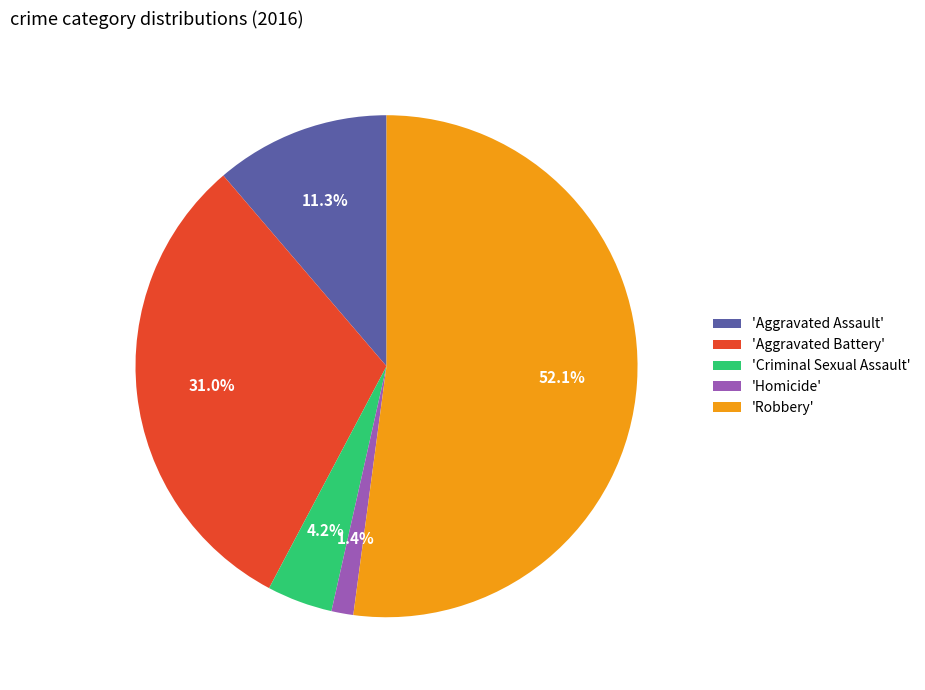

Between 'Robbery' and 'Aggravated Battery', which is larger?

'Robbery'